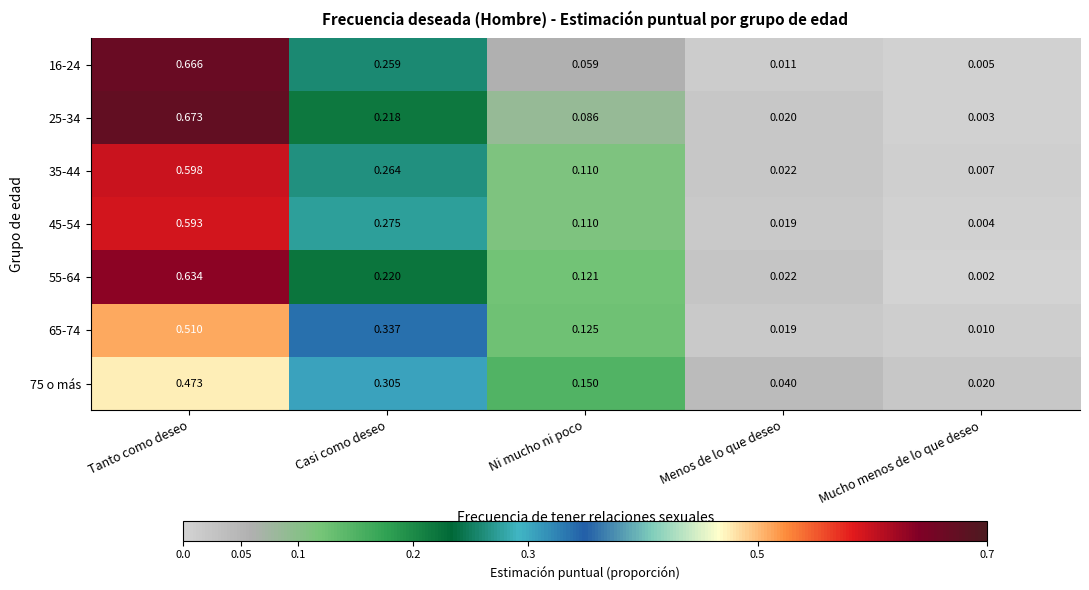

Rank the series at Tanto como deseo from highest to lowest value.

25-34, 16-24, 55-64, 35-44, 45-54, 65-74, 75 o más